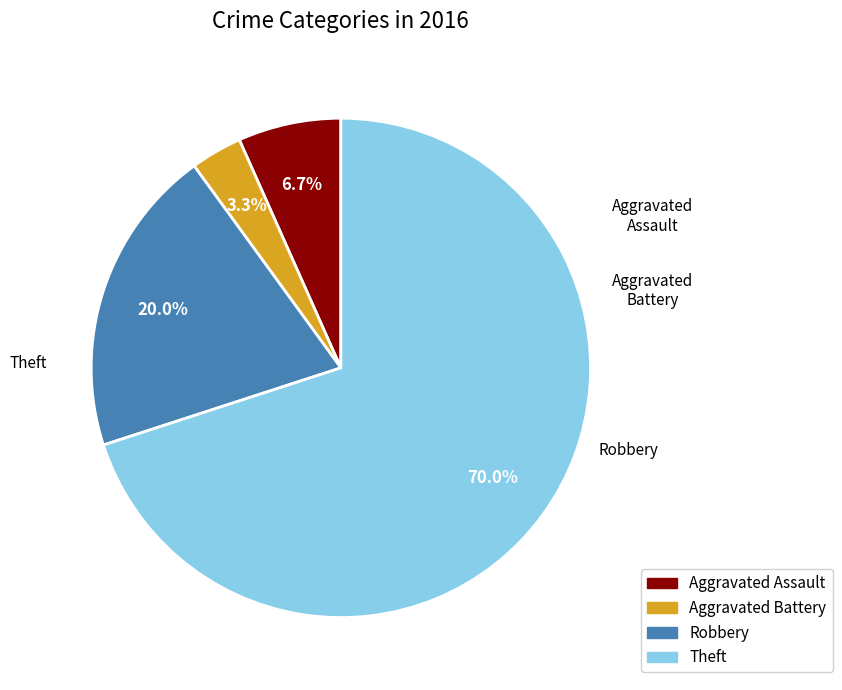

How many segments does this pie chart have?

4